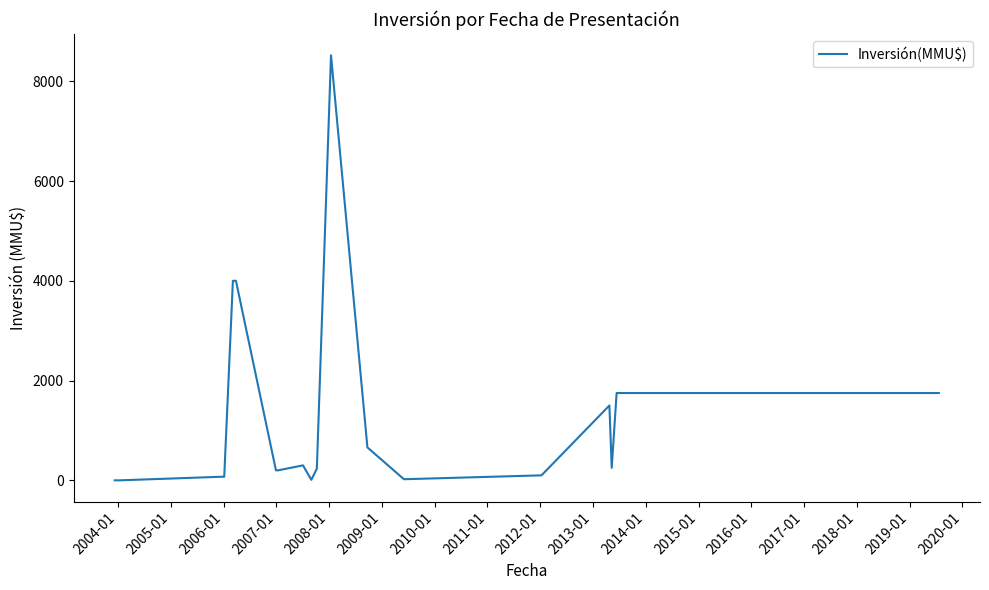

What is the difference between the maximum and minimum values?

8521